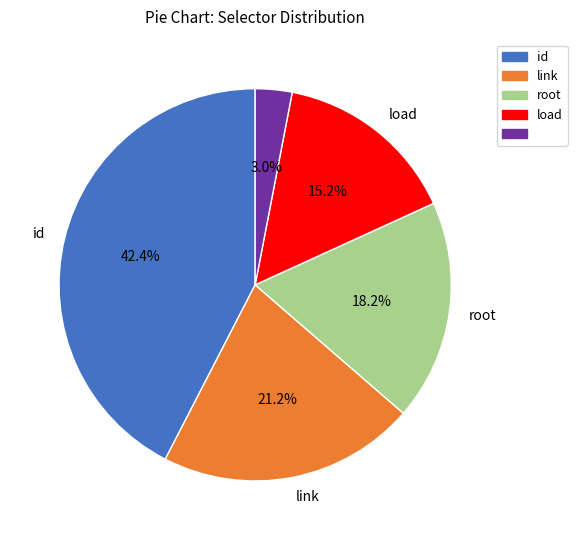

Is there any slice that represents more than half of the pie?

No